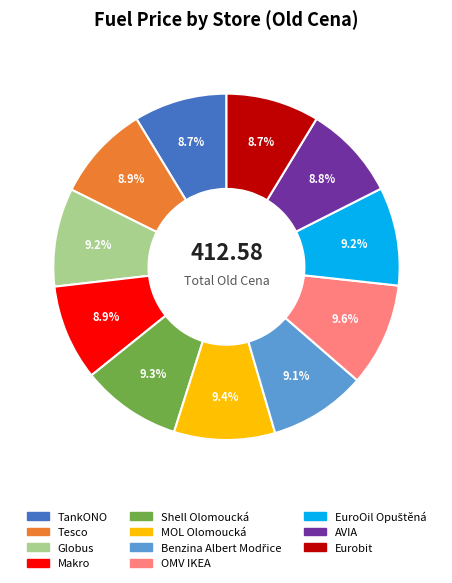

To the nearest percent, what percentage of the pie is AVIA?

9%